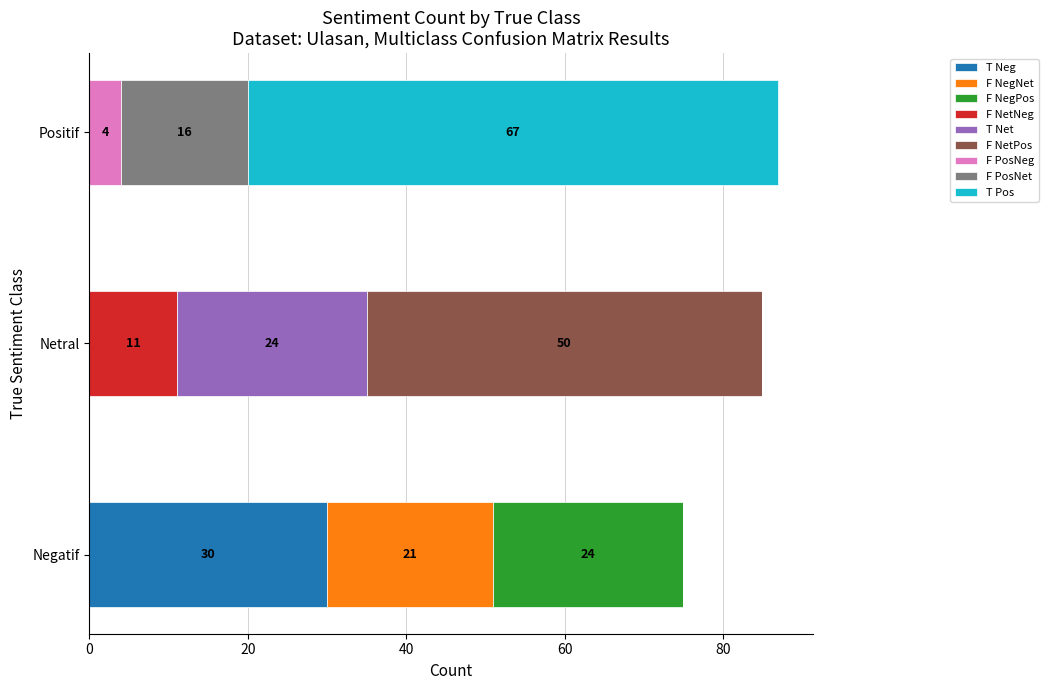

What is the total value across all series at Positif?

87